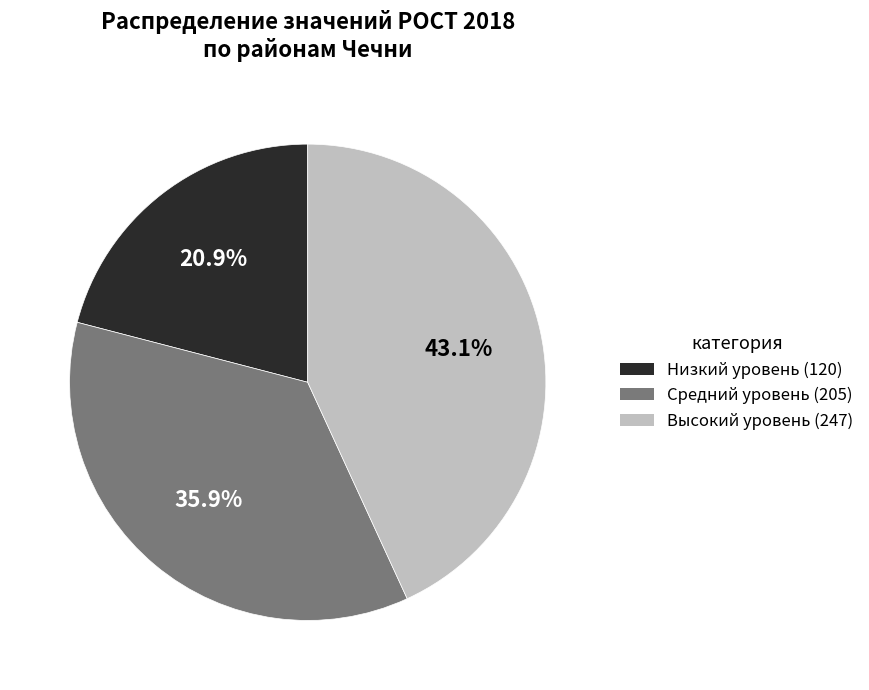

How many slices are in this pie chart?

3